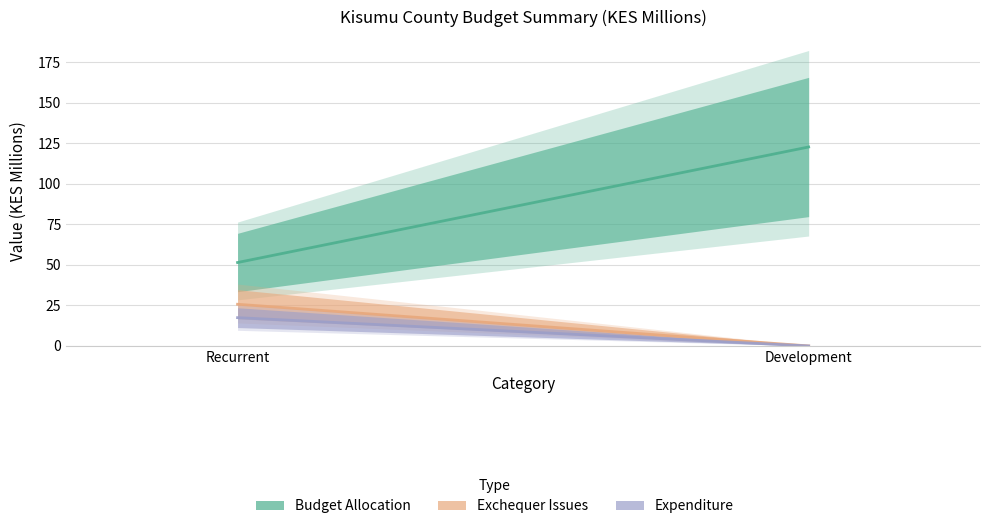

What is the difference between the highest and lowest values at Development?

122.6